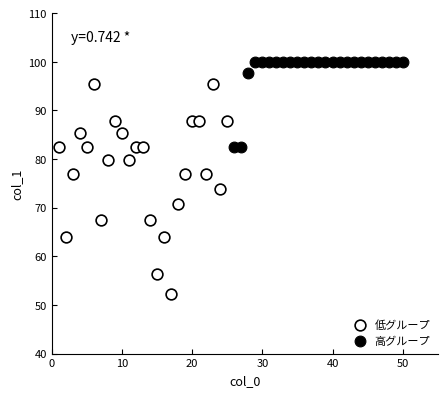

Which series contains the lowest Y value?

低グループ